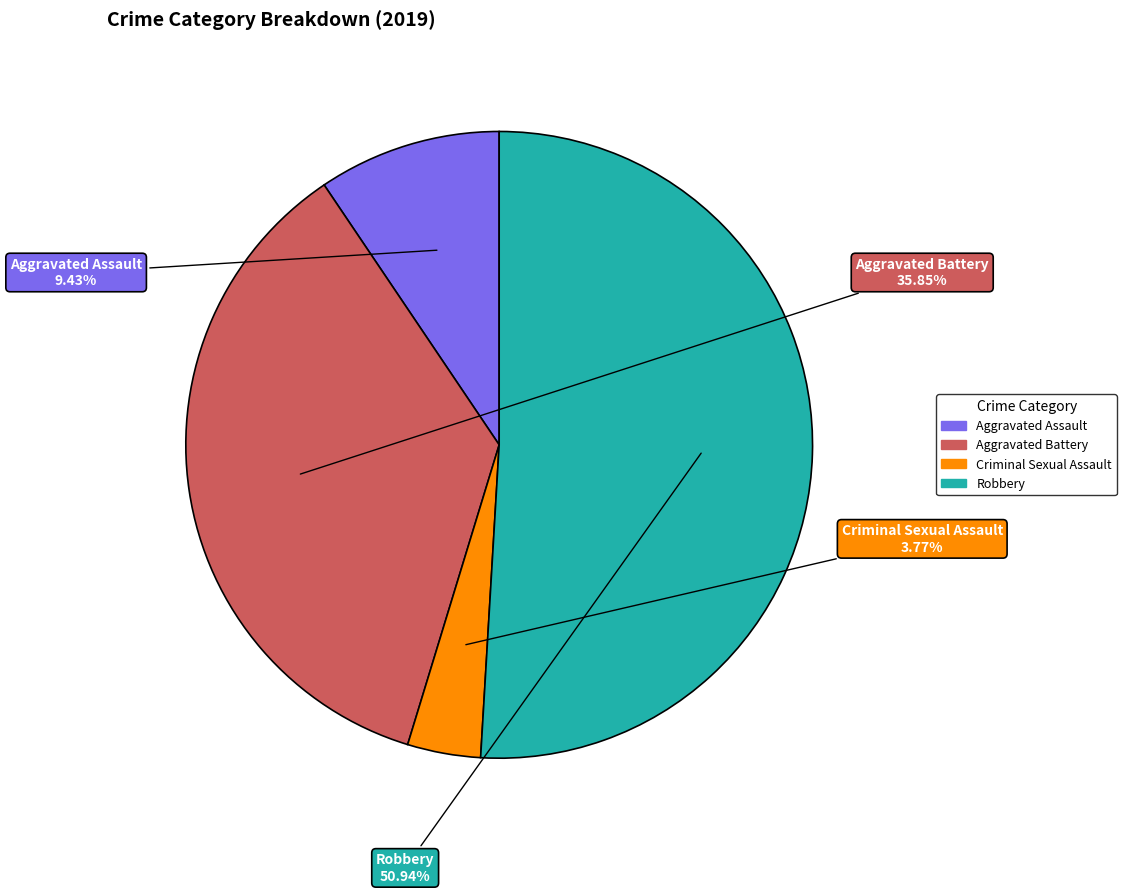

To the nearest percent, what is the difference between the largest and smallest slice percentages?

47%